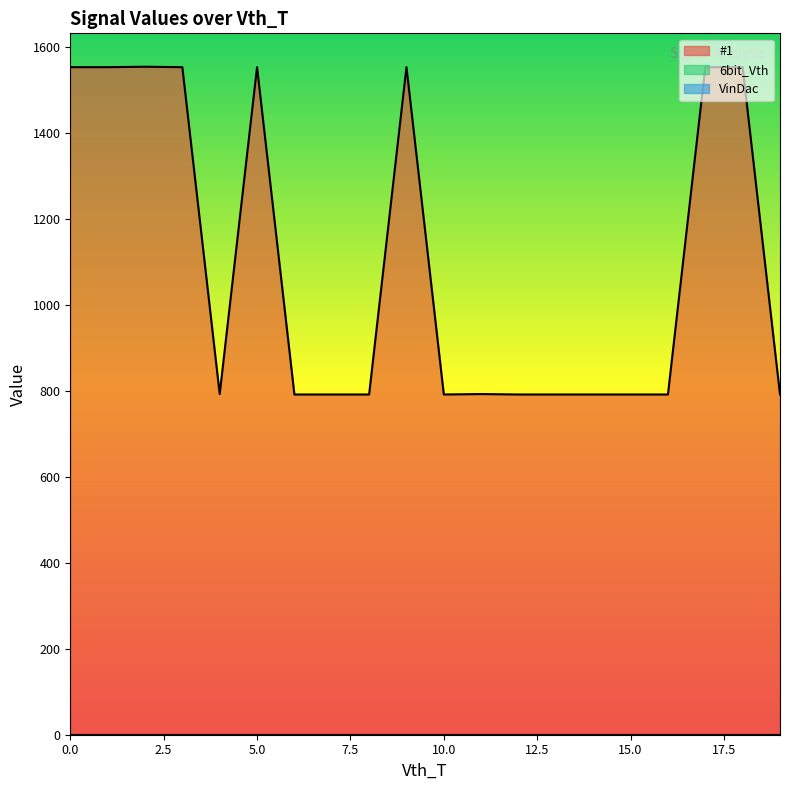

True or false: #1 has more than 2 points higher than both neighbors.

True